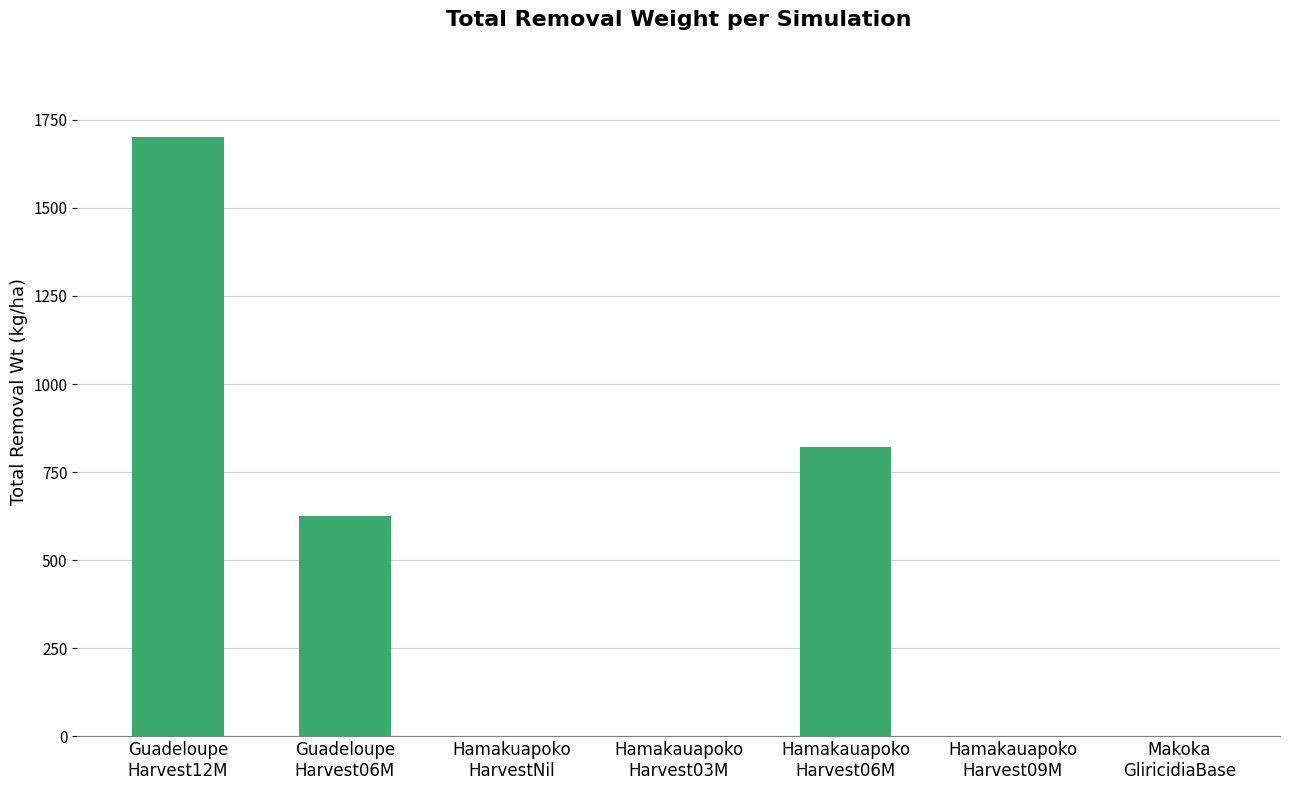

Count the number of values greater than 0.

3